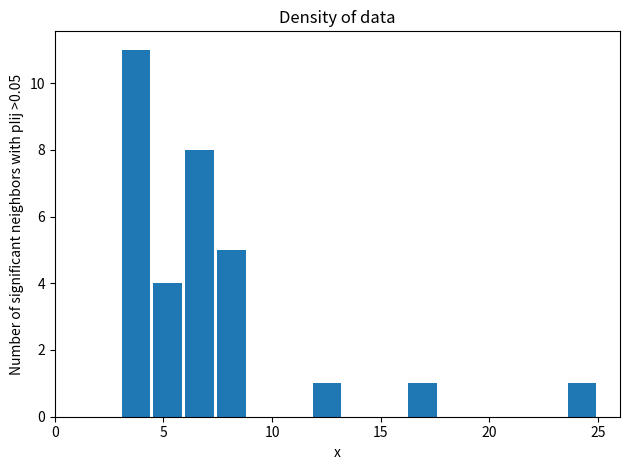

Around what value on the x-axis is the tallest bar? Give the approximate position of its centre, as read against the axis.

3.5